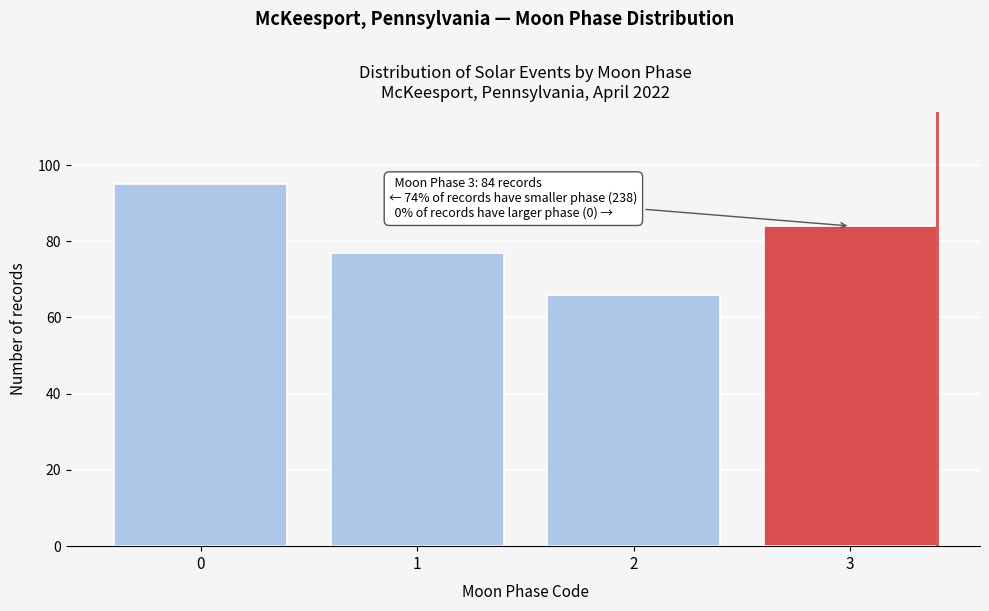

Reading left to right, transcribe all the data shown in this chart.

0=95	1=77	2=66	3=84